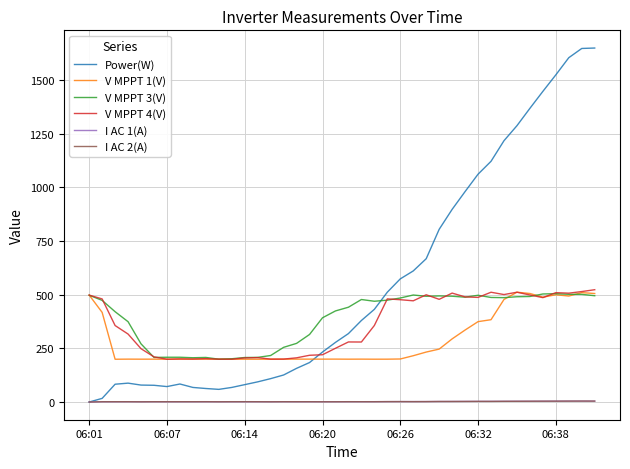

True or false: V MPPT 4(V) and I AC 2(A) intersect in this chart.

False